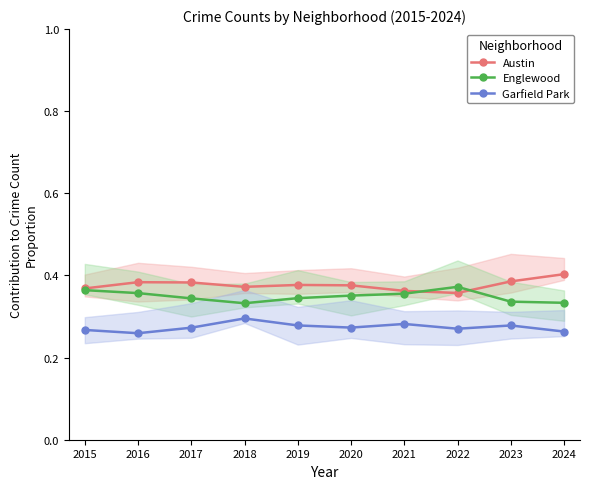

Reading left to right, what are all the values shown in this chart?

Austin: 0.4	0.4	0.4	0.4	0.4	0.4	0.4	0.4	0.4	0.4
Englewood: 0.4	0.4	0.3	0.3	0.3	0.4	0.4	0.4	0.3	0.3
Garfield Park: 0.3	0.3	0.3	0.3	0.3	0.3	0.3	0.3	0.3	0.3